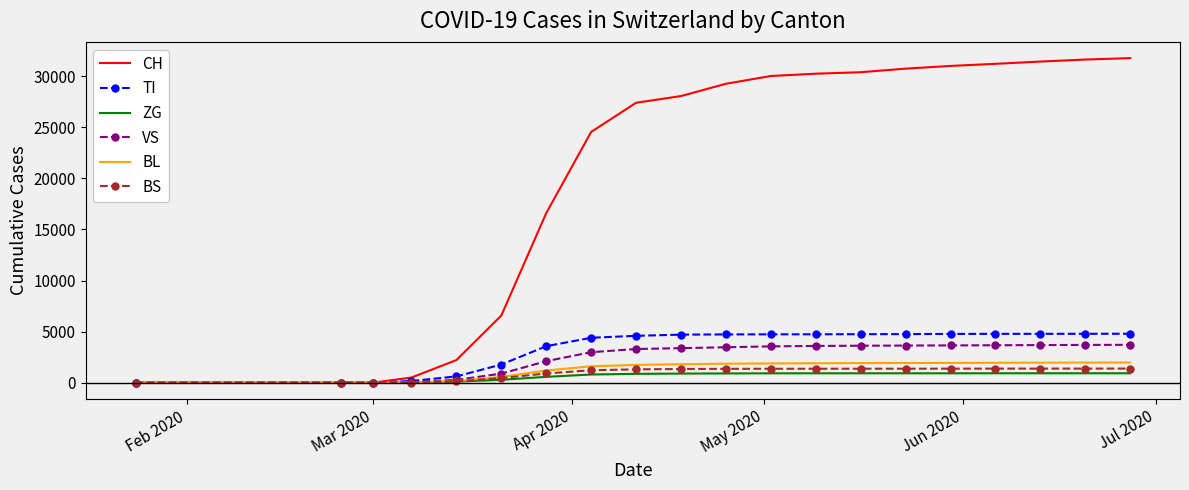

Which series has the largest total across all categories?

CH